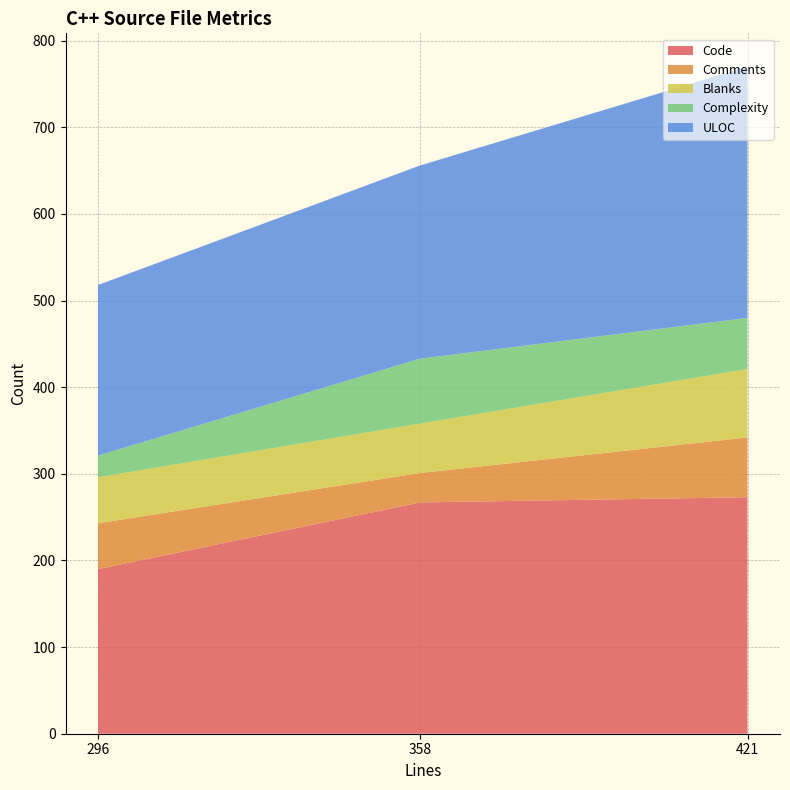

At which label does Code reach its minimum?

296